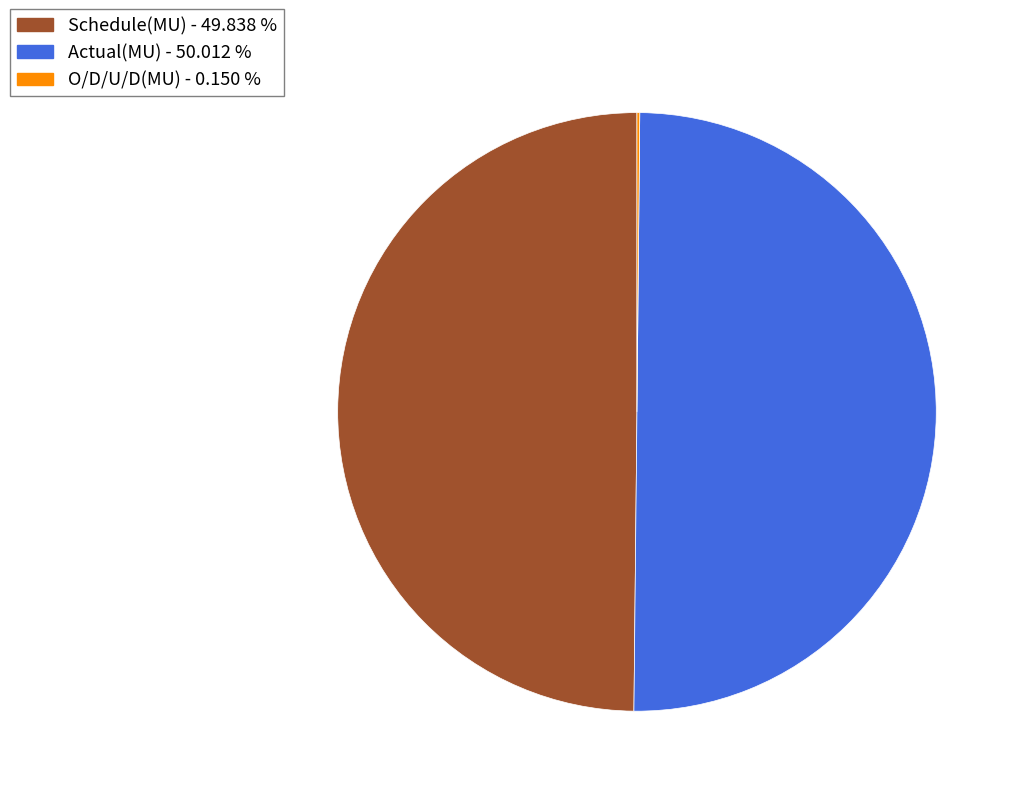

Does Schedule(MU) - 49.838 % account for over 50% of the chart?

No